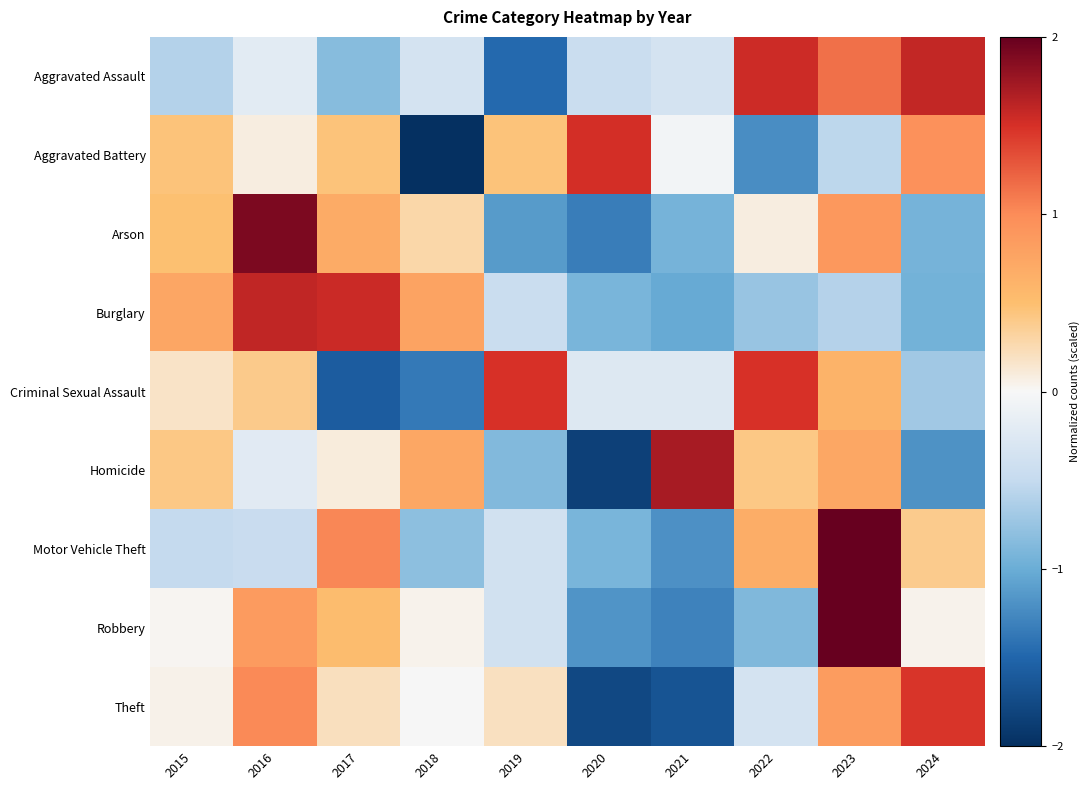

Which label corresponds to the largest value in the chart?

2023